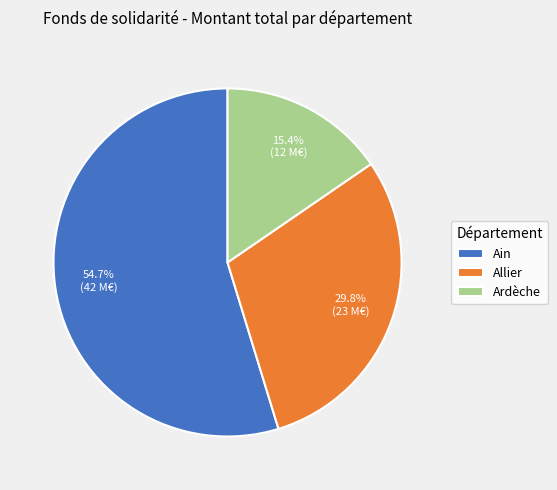

Count the number of slices in the pie.

3